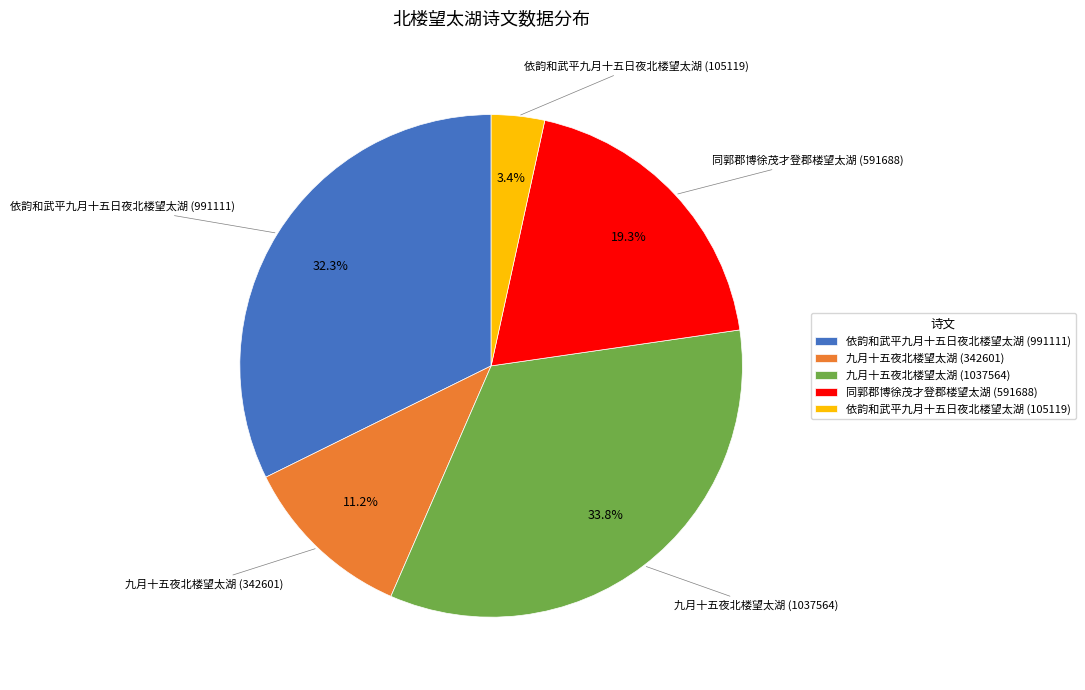

To the nearest percent, what percentage of the pie is 九月十五夜北楼望太湖 (1037564)?

34%